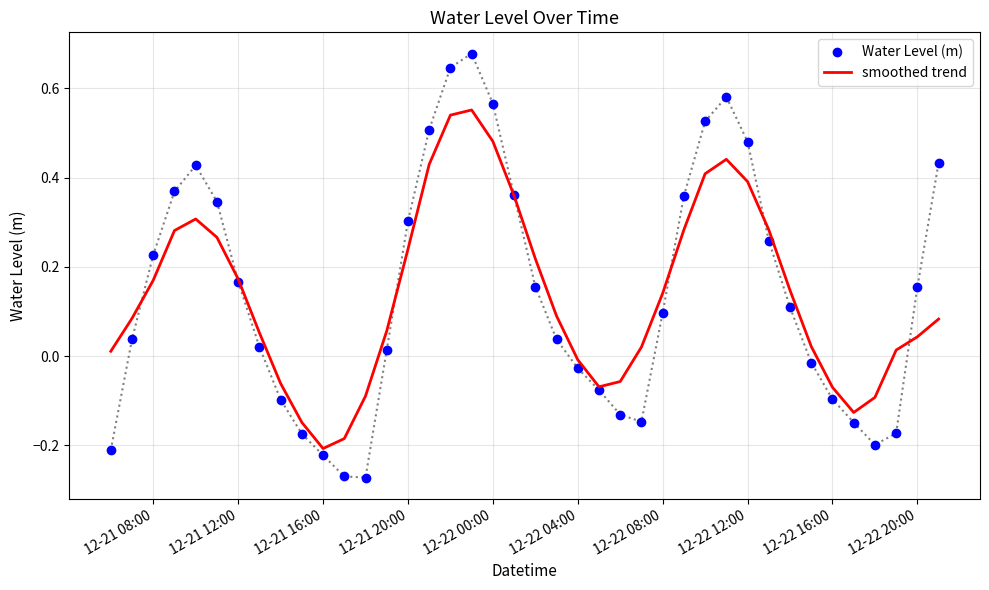

True or false: Water Level (m) and smoothed trend cross at least once.

True